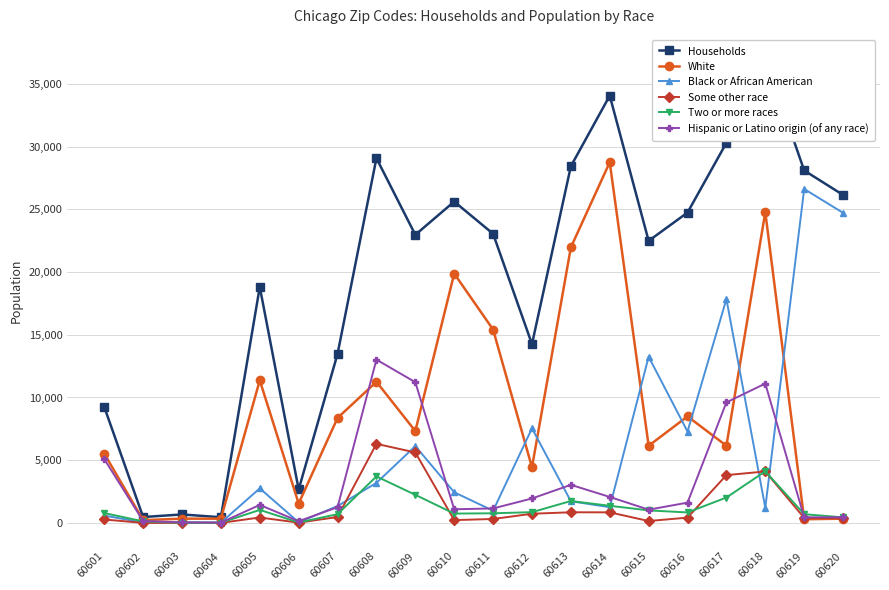

True or false: Two or more races has more than 1 interior local peaks.

True